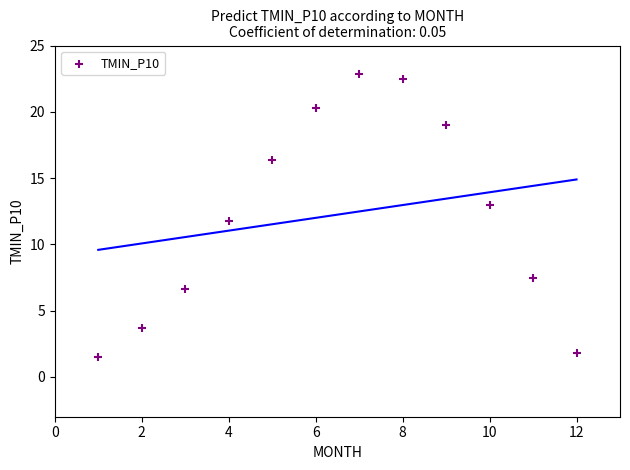

What is the average X value?

6.5